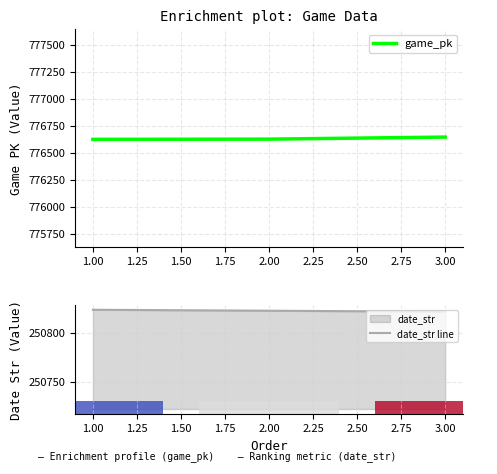

How many lines are shown in the chart?

2